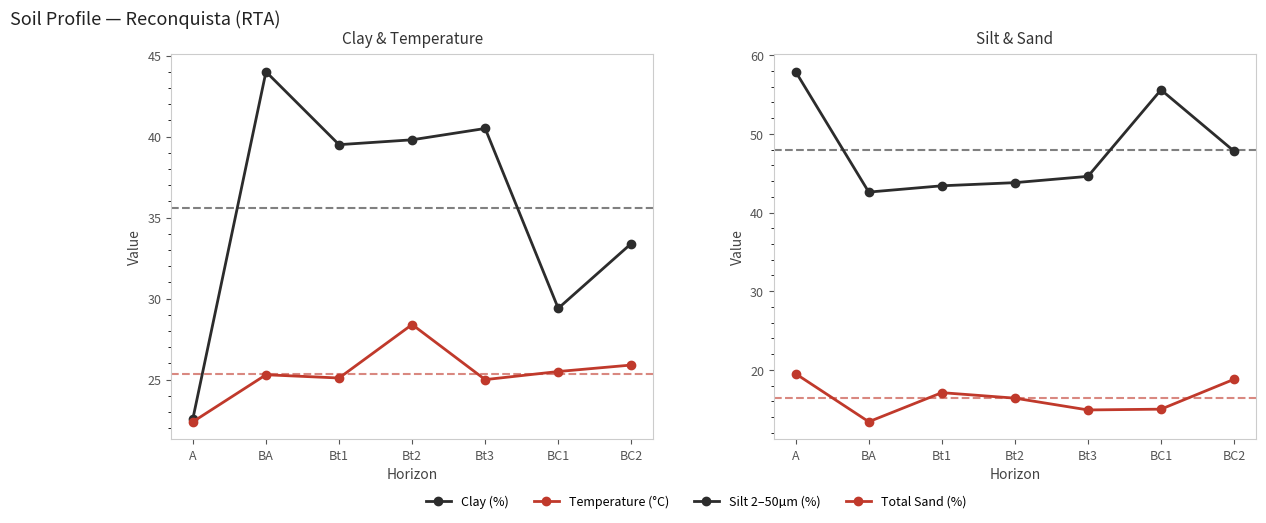

How many distinct data groups are displayed?

4